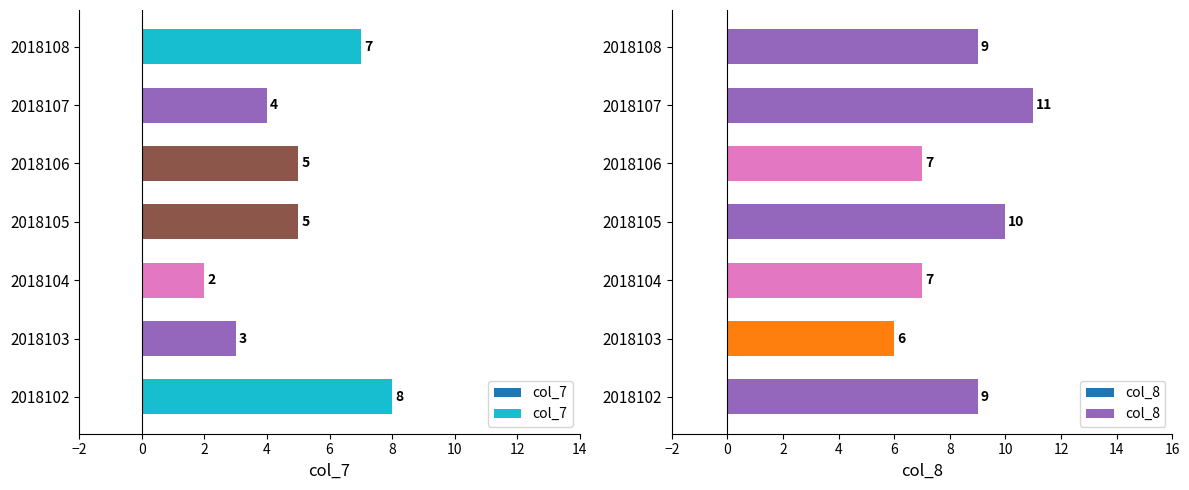

The value of col_8 at 2018108 is 6. True or false?

False